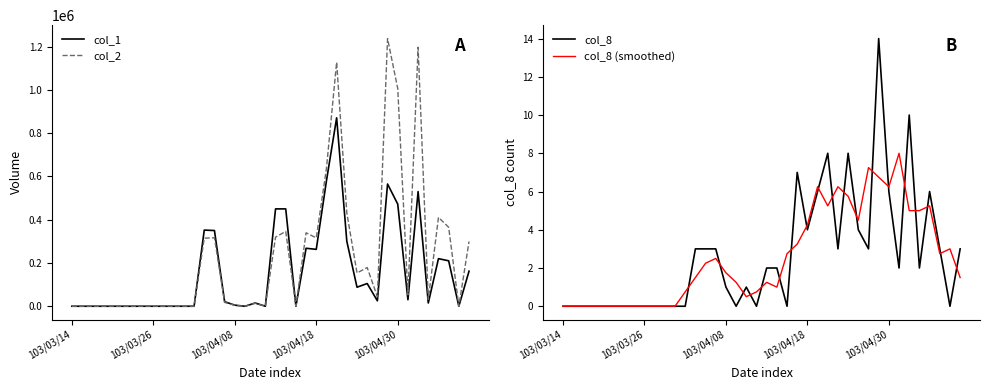

Which series has the widest spread of values?

col_2